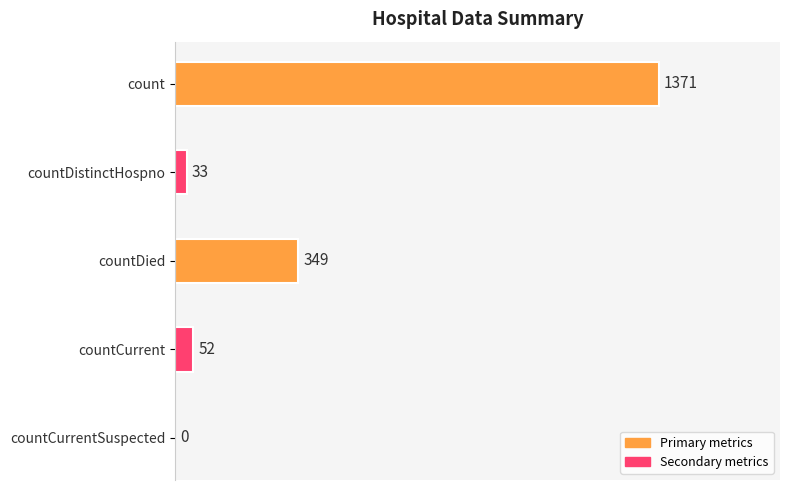

Which has a higher value, countDistinctHospno or count?

count